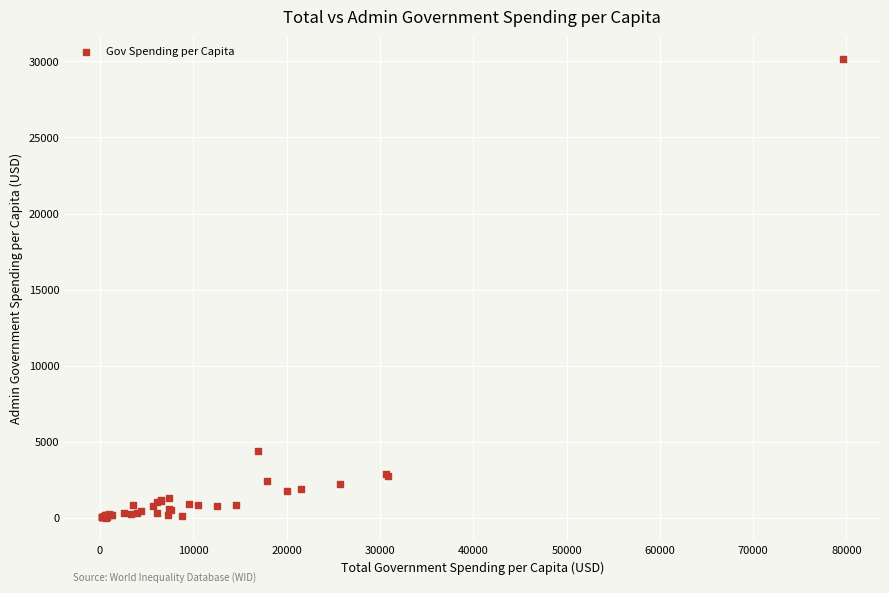

What Y value in the scatter plot is closest to 15073?

4402.2